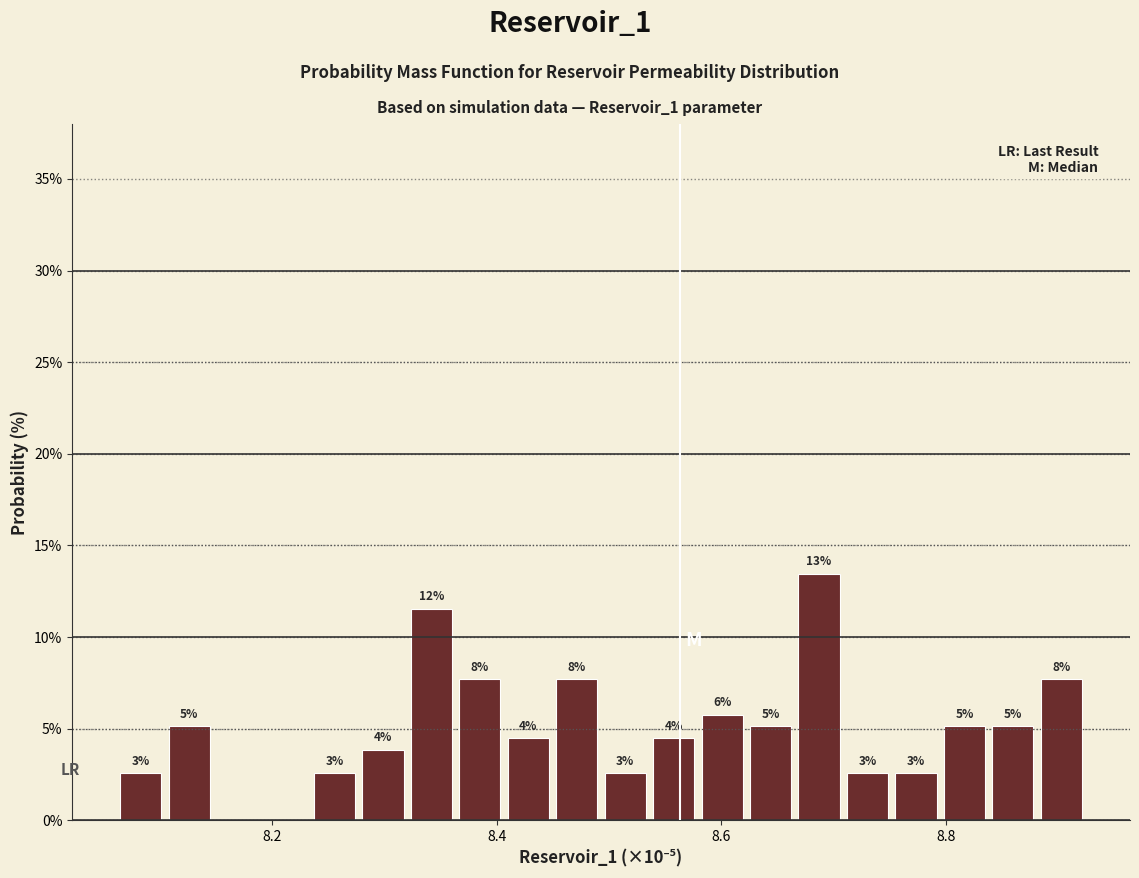

Read against the x-axis, roughly where is the centre of the tallest bar?

8.68